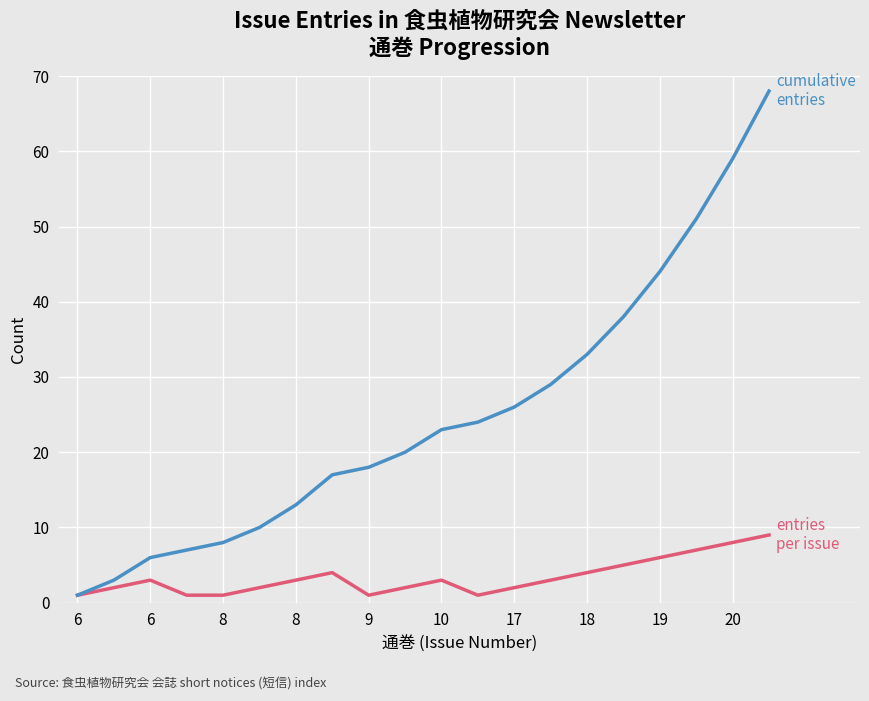

Reading left to right, transcribe all the data shown in this chart.

entries per issue: 1	2	3	1	1	2	3	4	1	2	3	1	2	3	4	5	6	7	8	9
cumulative entries: 1	3	6	7	8	10	13	17	18	20	23	24	26	29	33	38	44	51	59	68